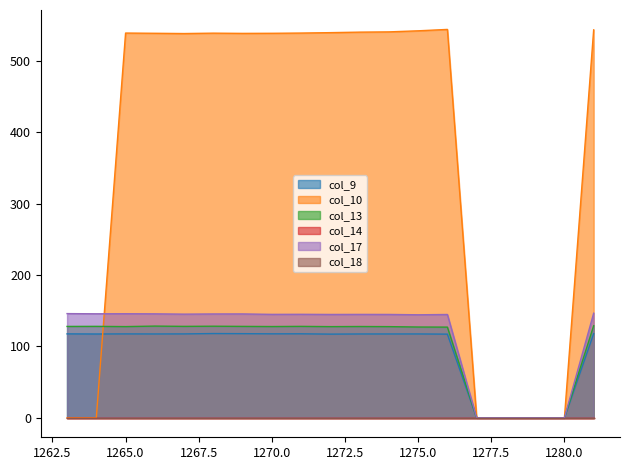

Where does the col_9 series first go above 117?

1263